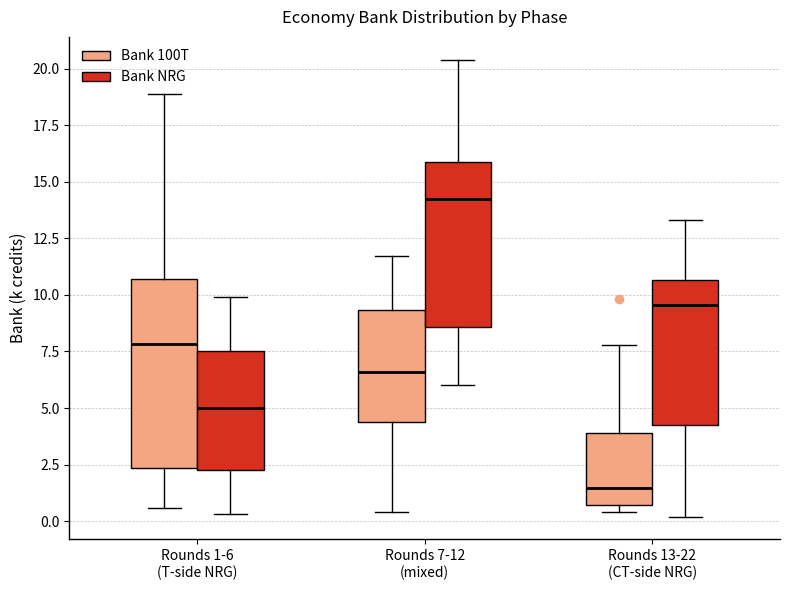

Reading left to right, transcribe this box plot: for each box, give where its median line is, the range the box spans, and where its two whiskers end, as read against the y-axis. The values are not printed on the chart, so give them approximately, as read against the axis.

Rounds 1-6 (T-side NRG) (Bank 100T): median 8.0, box 2.5 to 10.5, whiskers 0.5 to 19.0
Rounds 1-6 (T-side NRG) (Bank NRG): median 5.0, box 2.5 to 7.5, whiskers 0.5 to 10.0
Rounds 7-12 (mixed) (Bank 100T): median 6.5, box 4.5 to 9.5, whiskers 0.5 to 11.5
Rounds 7-12 (mixed) (Bank NRG): median 14.5, box 8.5 to 16.0, whiskers 6.0 to 20.5
Rounds 13-22 (CT-side NRG) (Bank 100T): median 1.5, box 0.5 to 4.0, whiskers 0.5 (just below the box's lower edge) to 8.0
Rounds 13-22 (CT-side NRG) (Bank NRG): median 9.5, box 4.5 to 10.5, whiskers 0.0 to 13.5